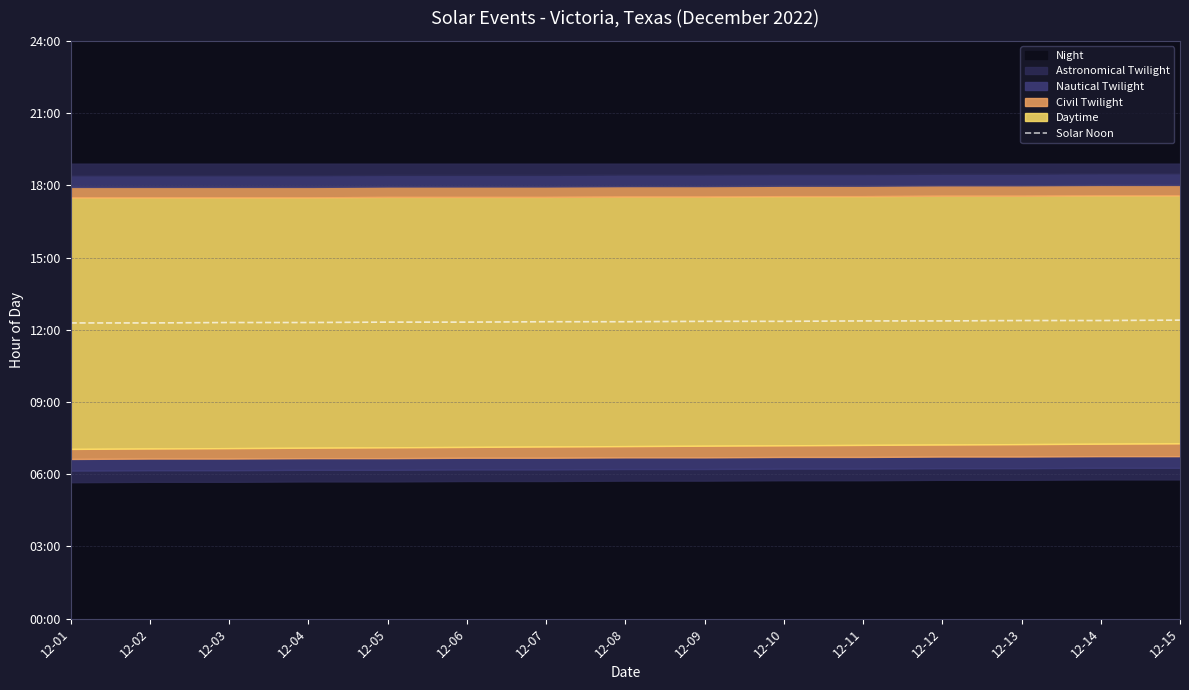

Is it true that the value at 12-12 is 12.4?

True